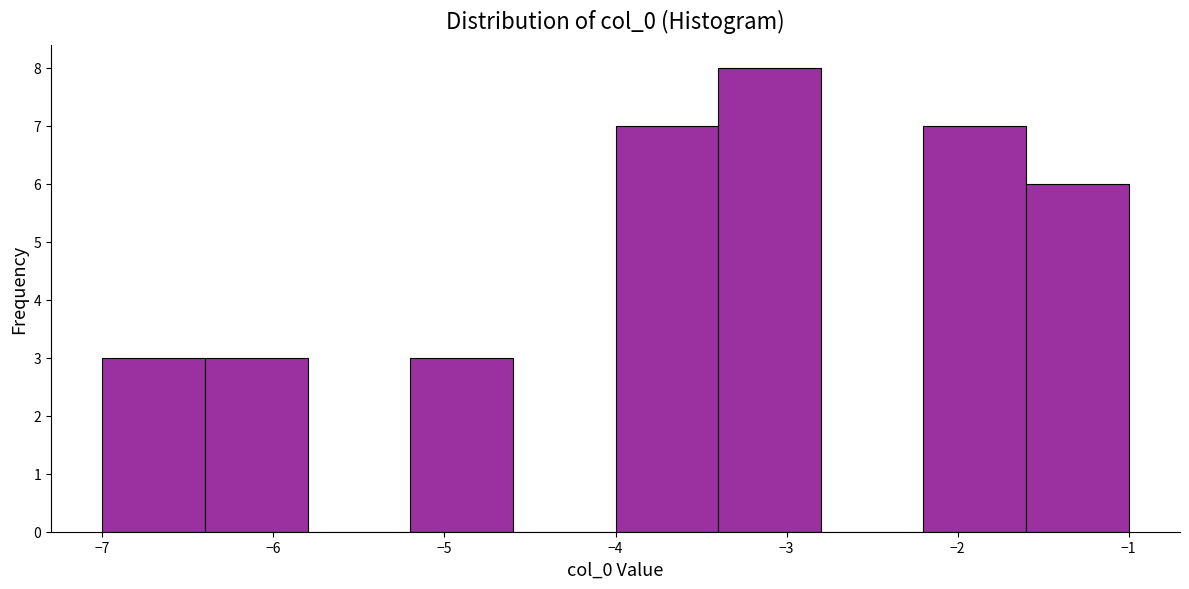

Reading left to right, transcribe this chart: for each bar, give the range it covers on the x-axis and its height. The values are not printed on the chart, so give them approximately, as read against the axis.

-7.0 to -6.4: 3
-6.4 to -5.8: 3
-5.8 to -5.2: 0
-5.2 to -4.6: 3
-4.6 to -4.0: 0
-4.0 to -3.4: 7
-3.4 to -2.8: 8
-2.8 to -2.2: 0
-2.2 to -1.6: 7
-1.6 to -1.0: 6